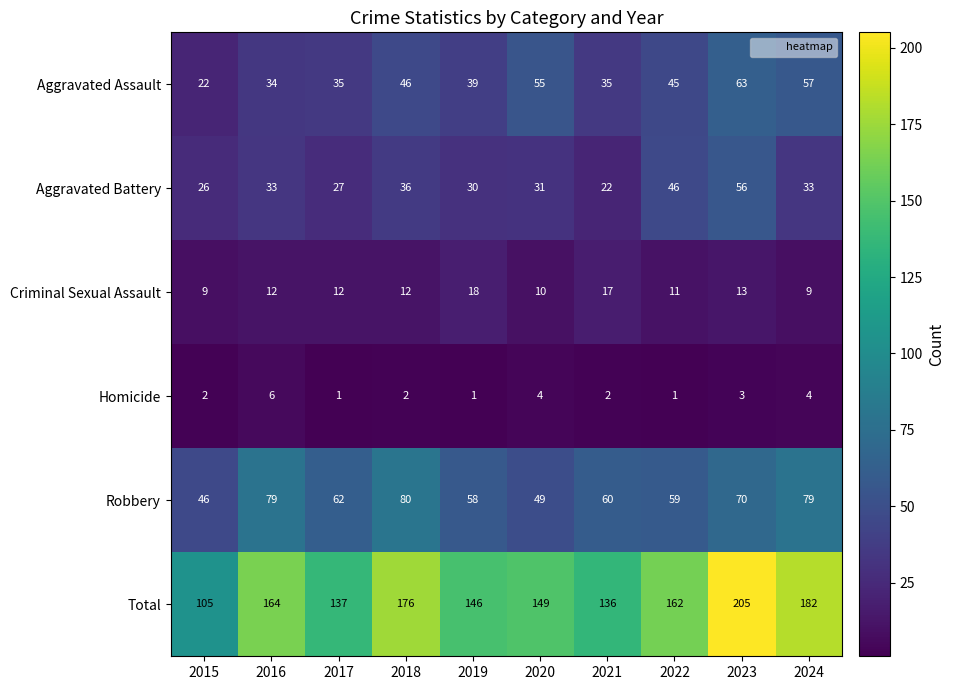

Count the number of data series in this chart.

6